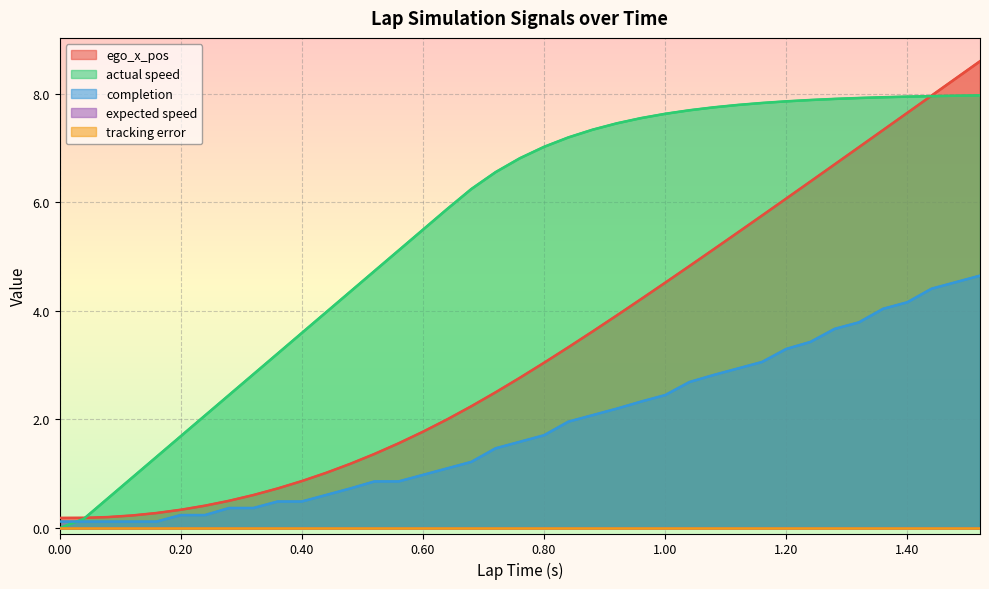

The completion series shows 0.5 at 0.36. True or false?

True